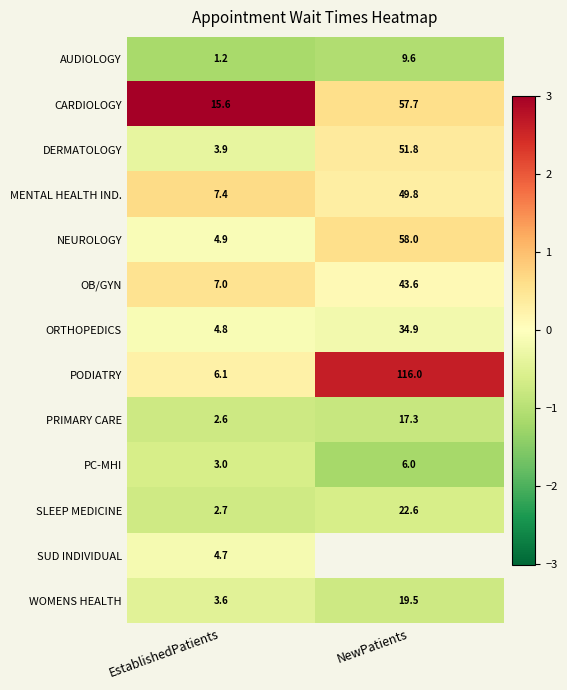

Rank the categories by PRIMARY CARE value from highest to lowest.

NewPatients, EstablishedPatients